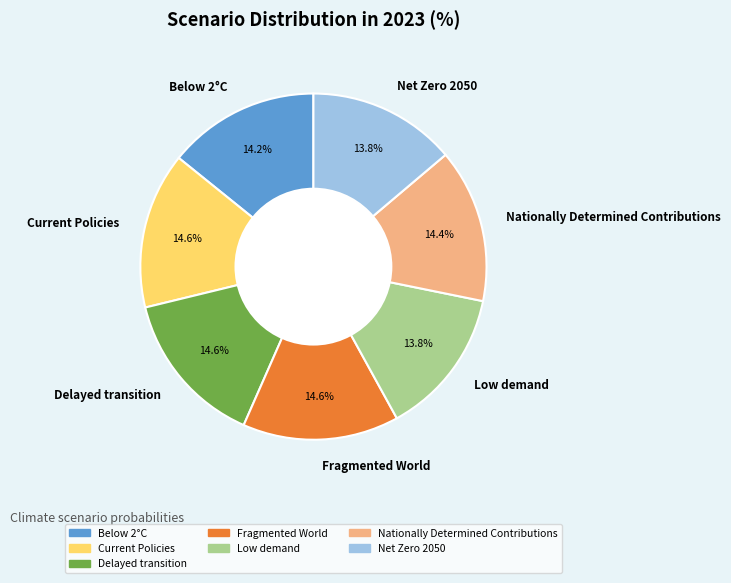

To the nearest percent, what portion does Net Zero 2050 represent?

14%